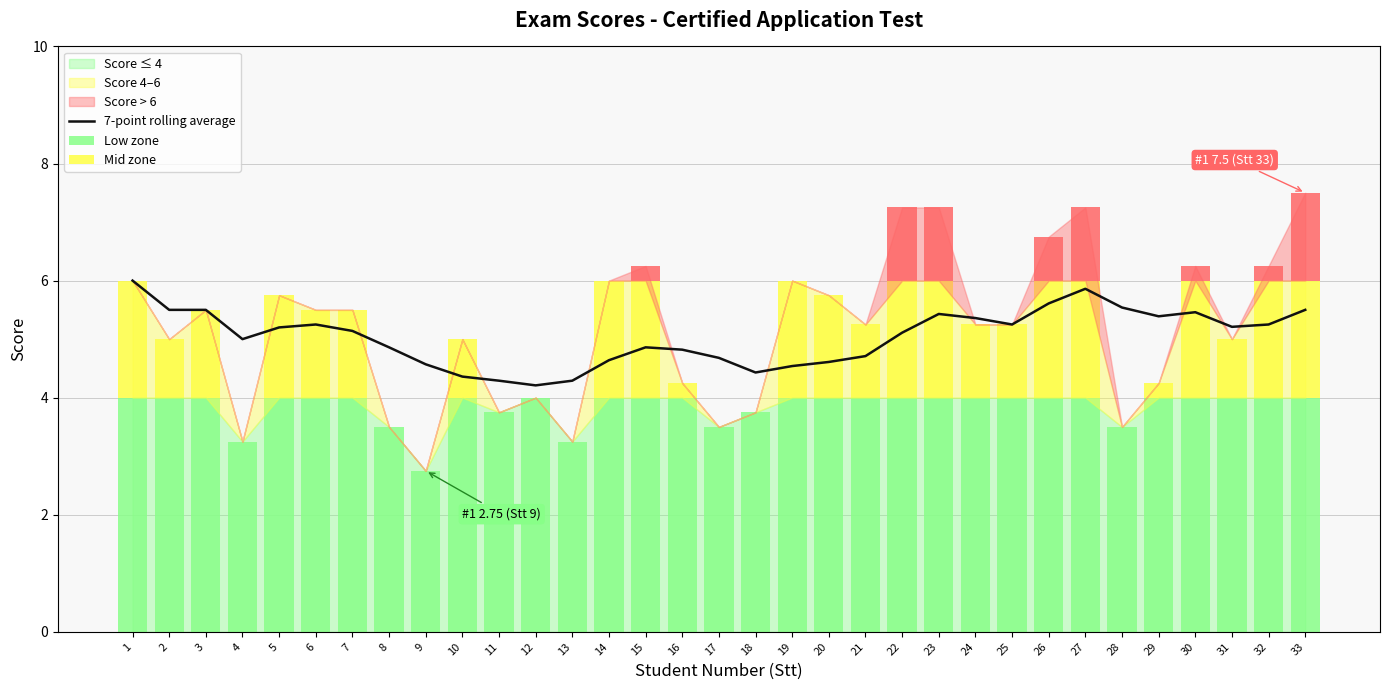

What is the difference between the values at 25 and 1?

0.8